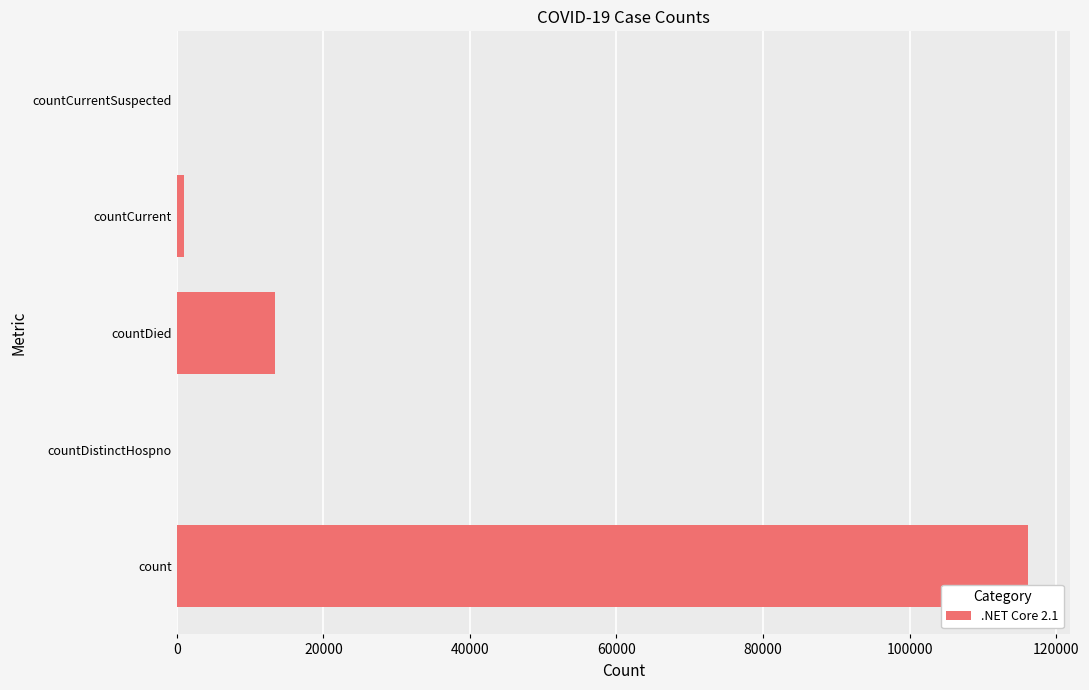

Reading top to bottom, list all the values displayed in this chart.

countCurrentSuspected=0	countCurrent=949	countDied=13436	countDistinctHospno=0	count=116107